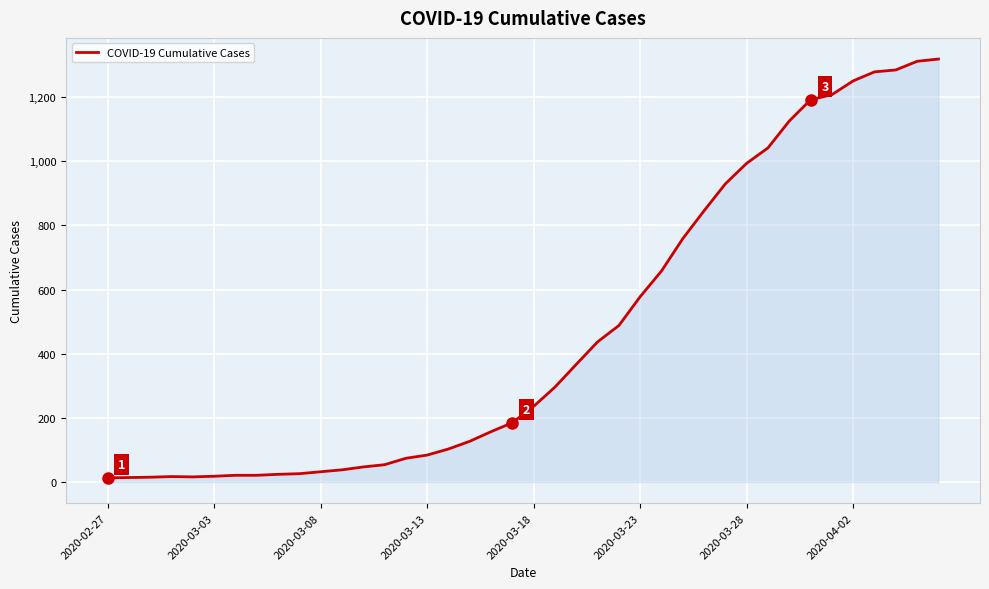

What is the difference between the maximum and minimum values?

1306